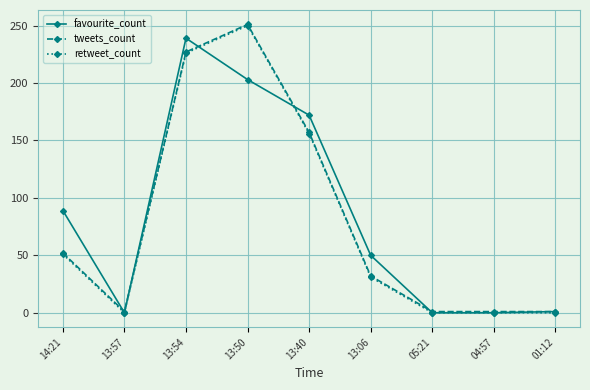

What is the sum of all retweet_count values?

714